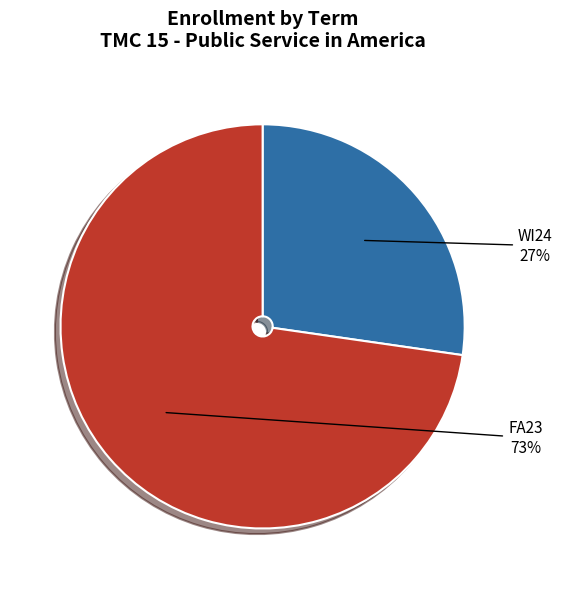

To the nearest percent, what is the average slice percentage?

50%